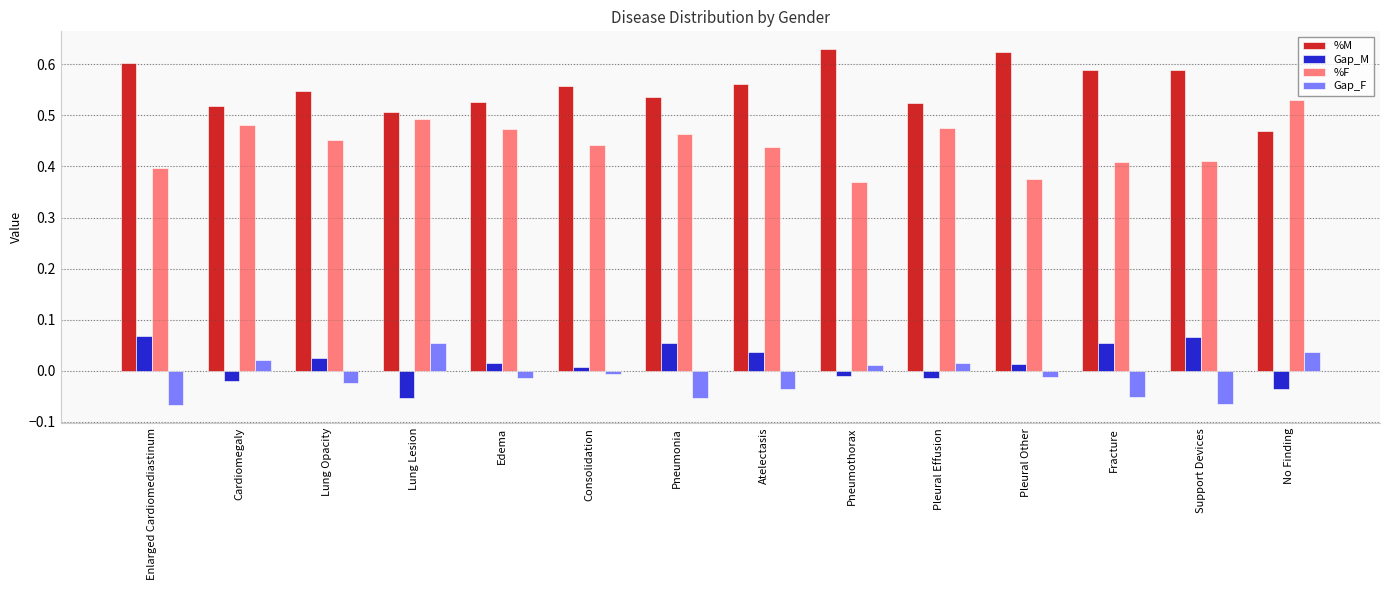

At Atelectasis, list the series in order from smallest to largest.

Gap_F, Gap_M, %F, %M